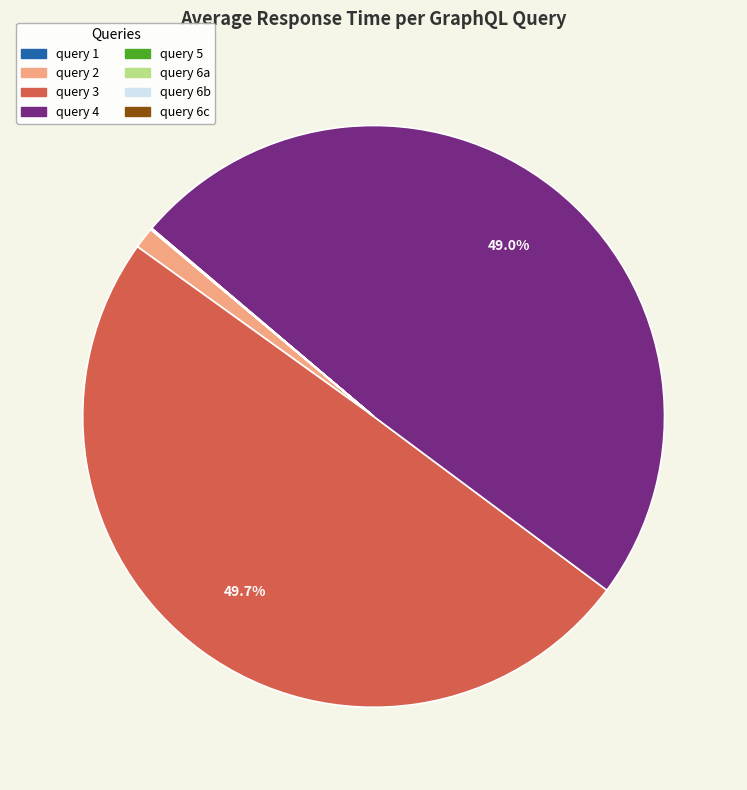

Which slice is the largest?

query 3